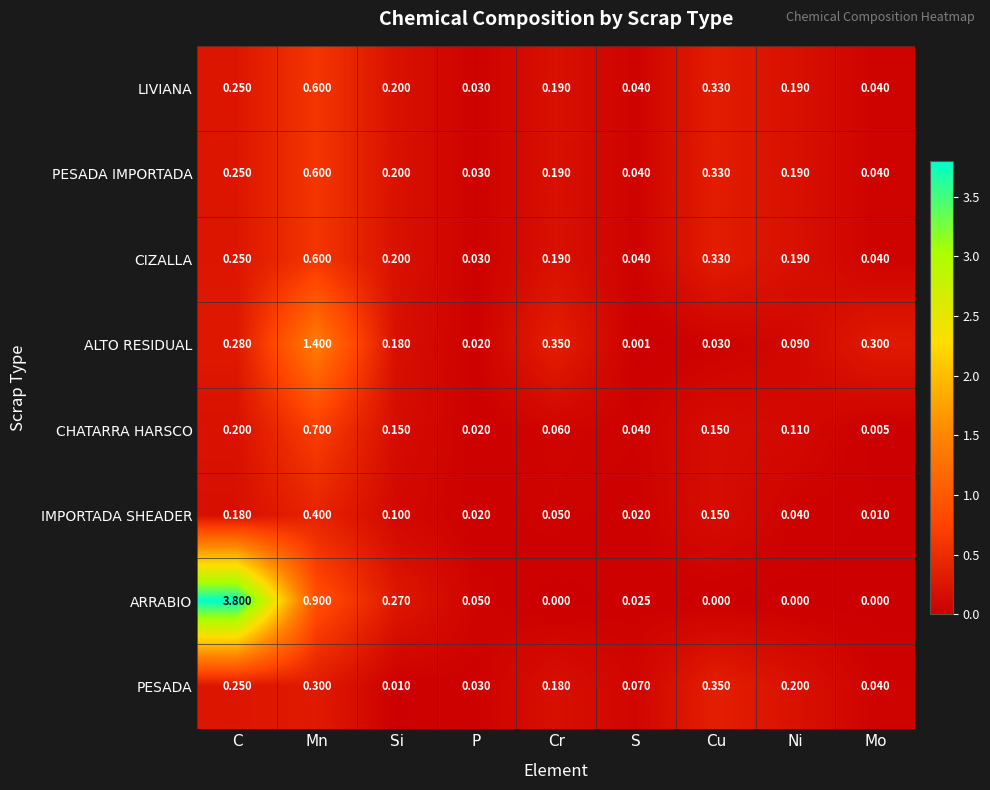

What is the total value across all series at C?

5.5